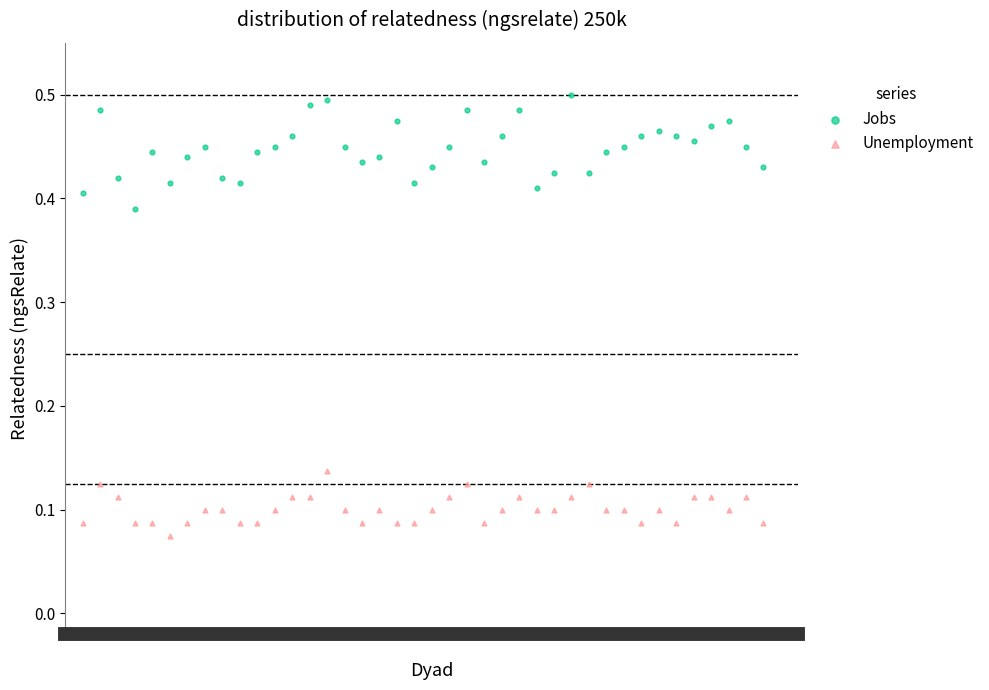

Which series has the widest spread of Y values?

Jobs